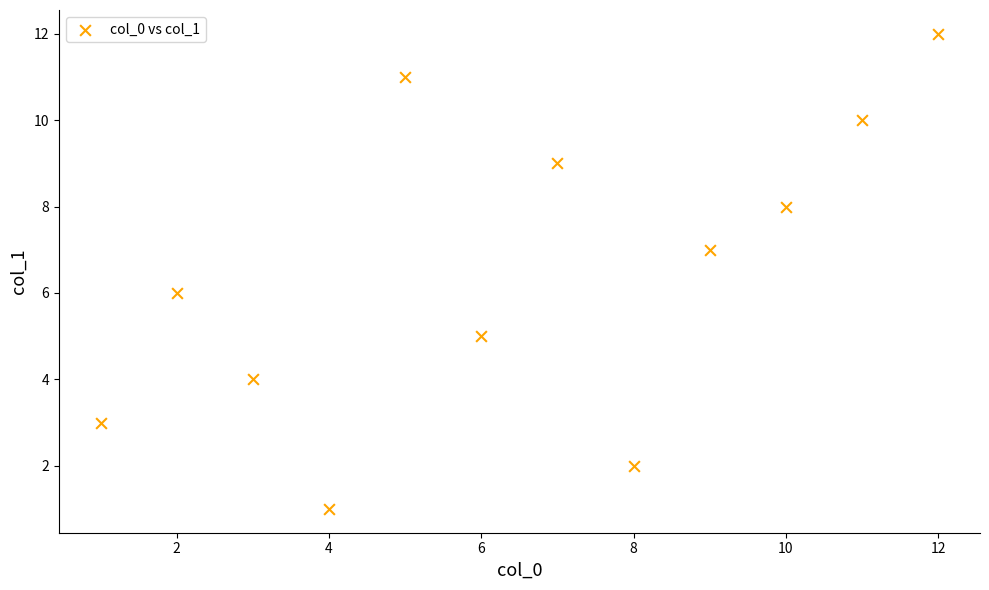

What is the range of X values (max minus min)?

11